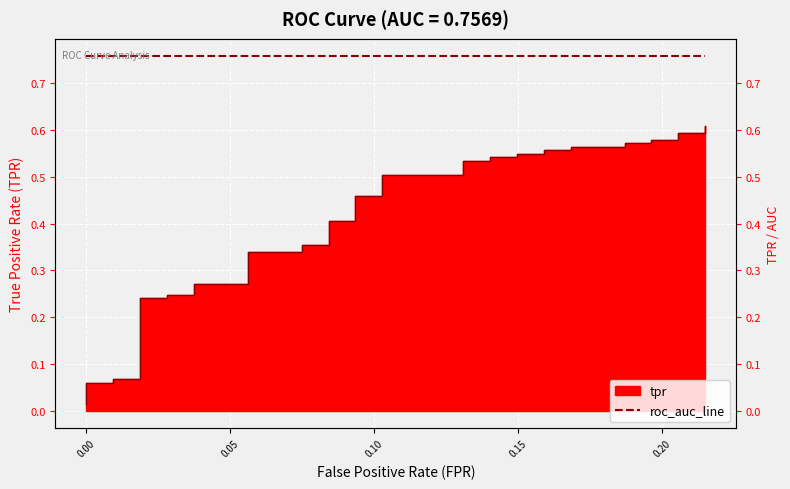

True or false: there are more than 2 points higher than both neighbors.

False